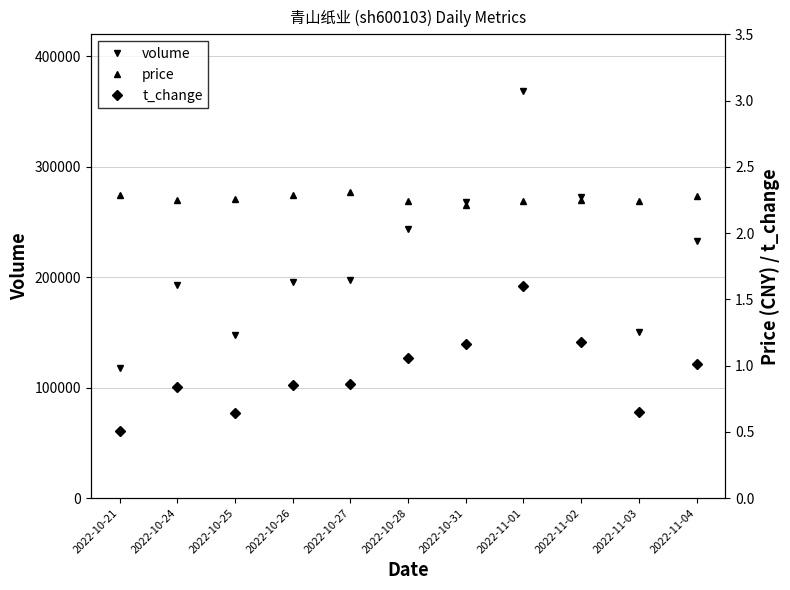

At which category does volume reach its first local valley?

2022-10-25